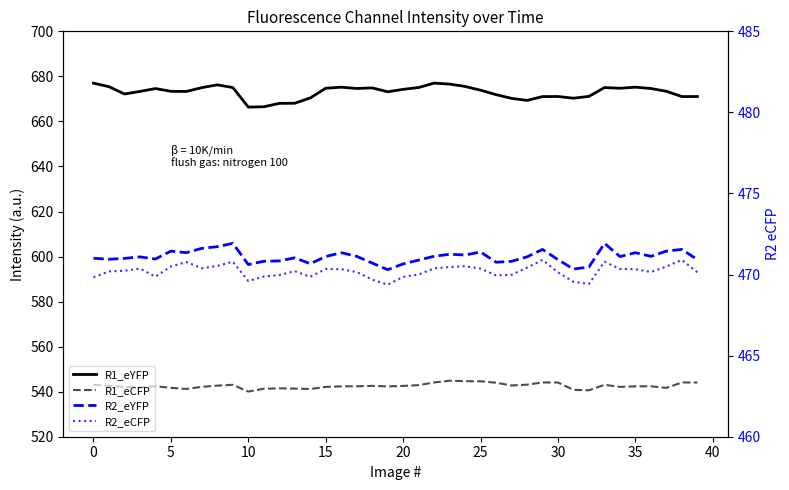

Which series has the largest total across all categories?

R1_eYFP